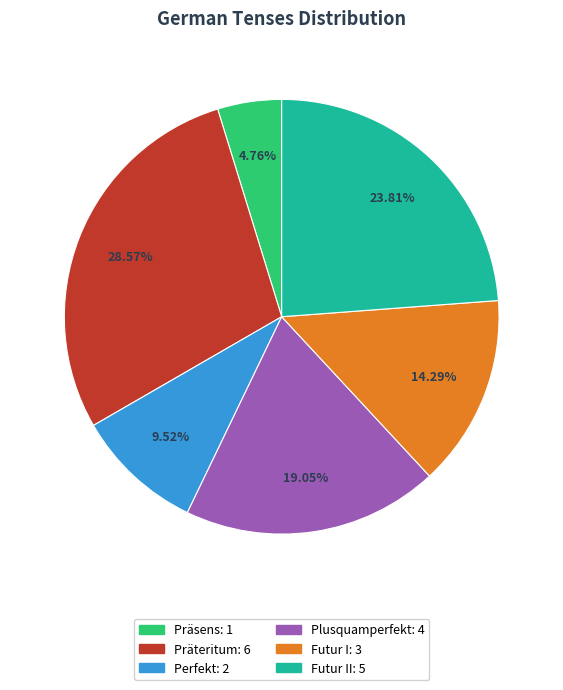

Is there any slice that represents more than half of the pie?

No